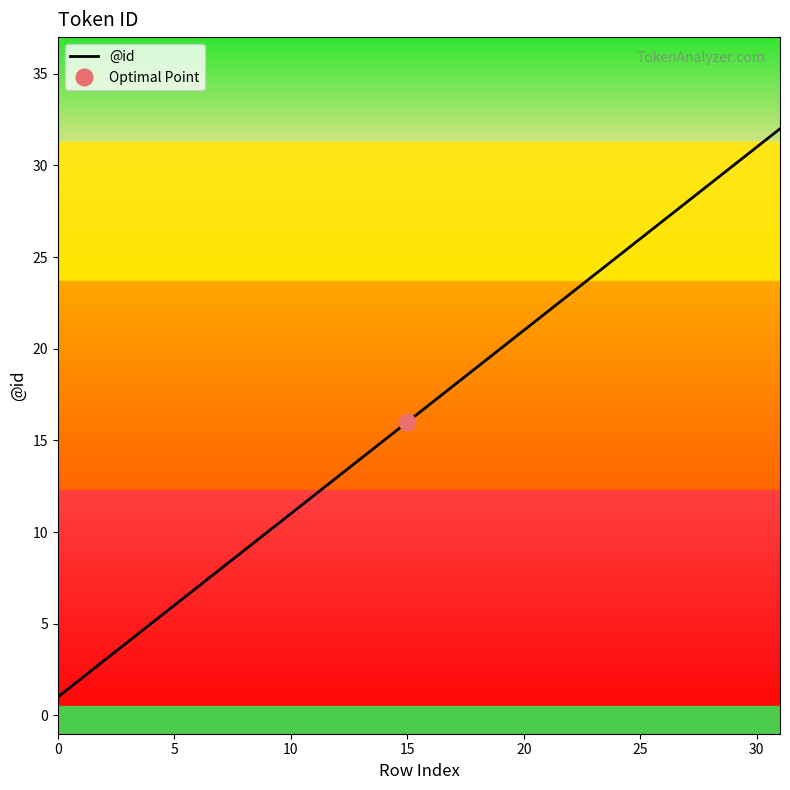

How many lines are shown in the chart?

1